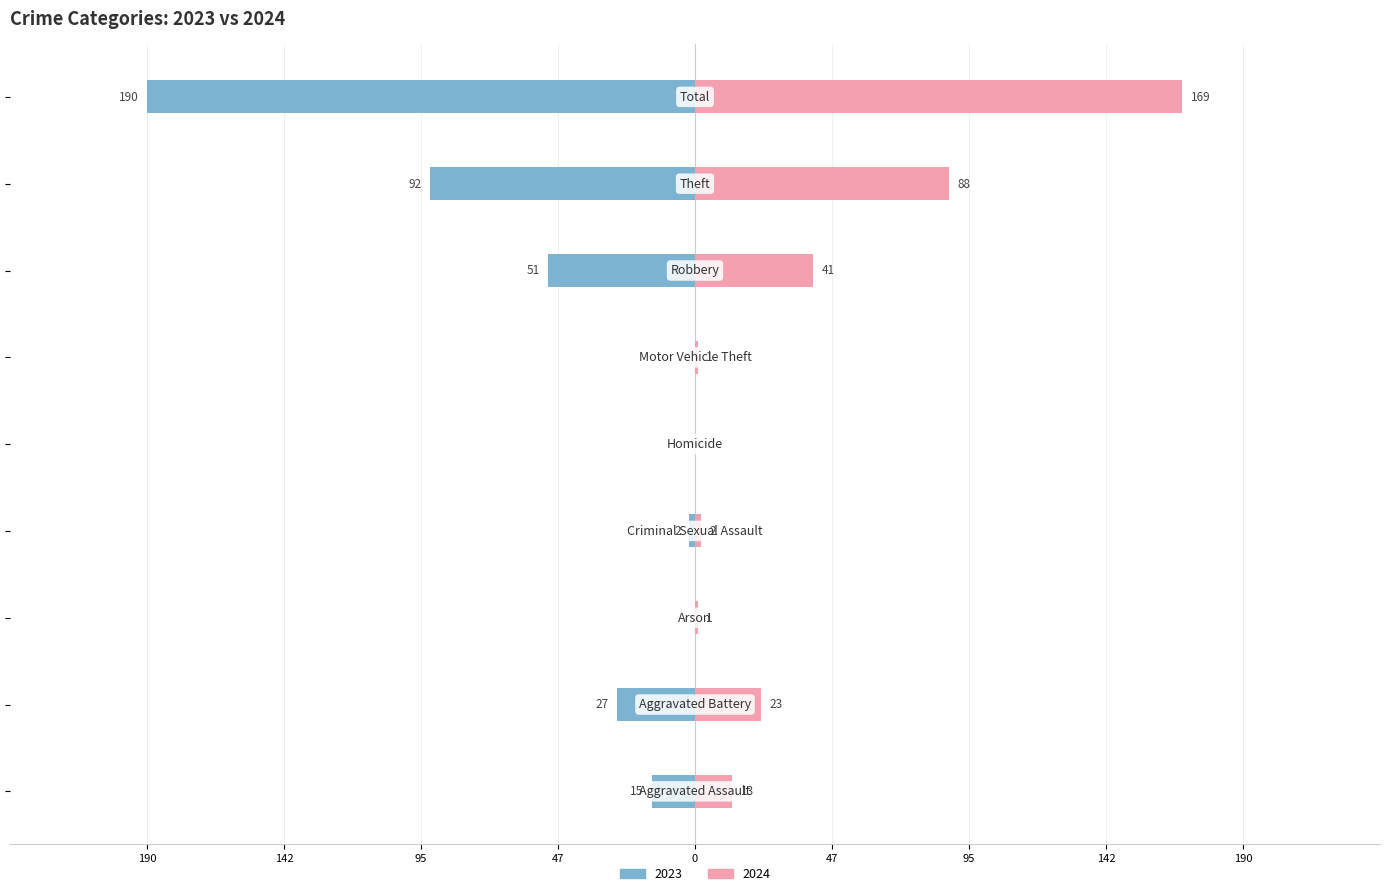

How many bars are there in total?

18